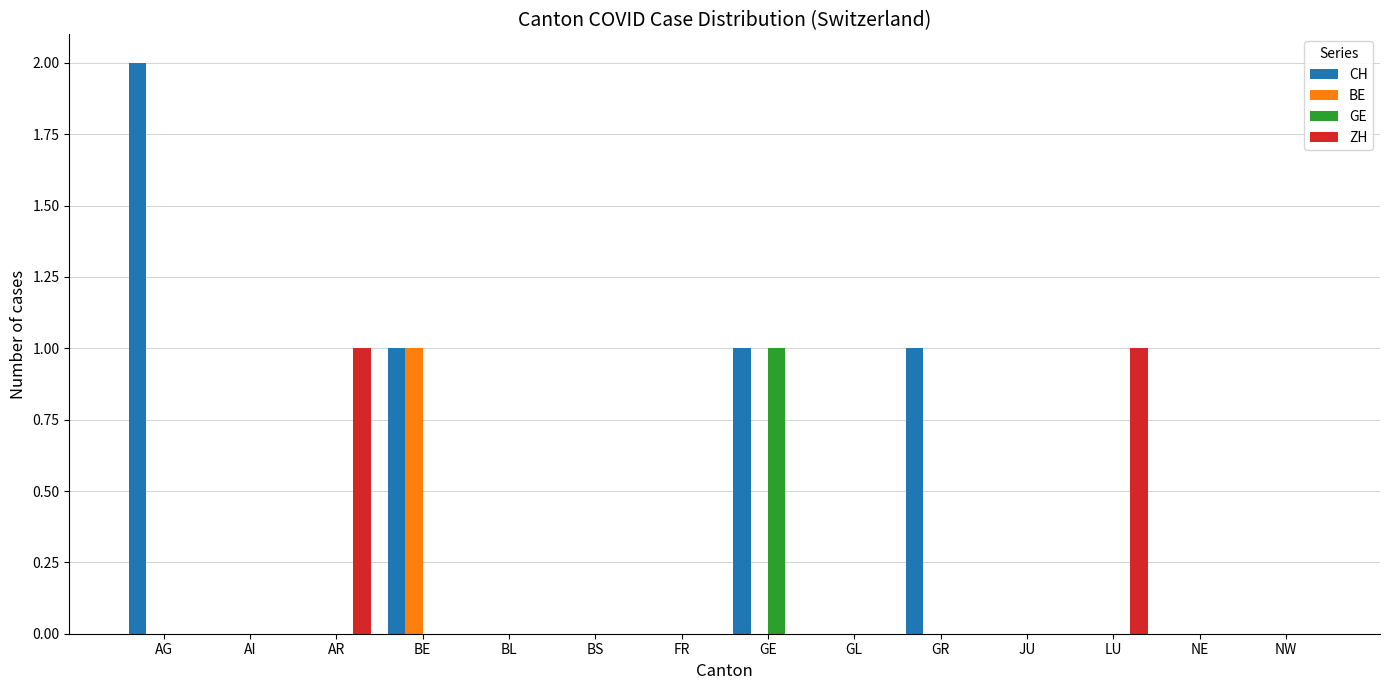

The value of CH at NW is 0. True or false?

True